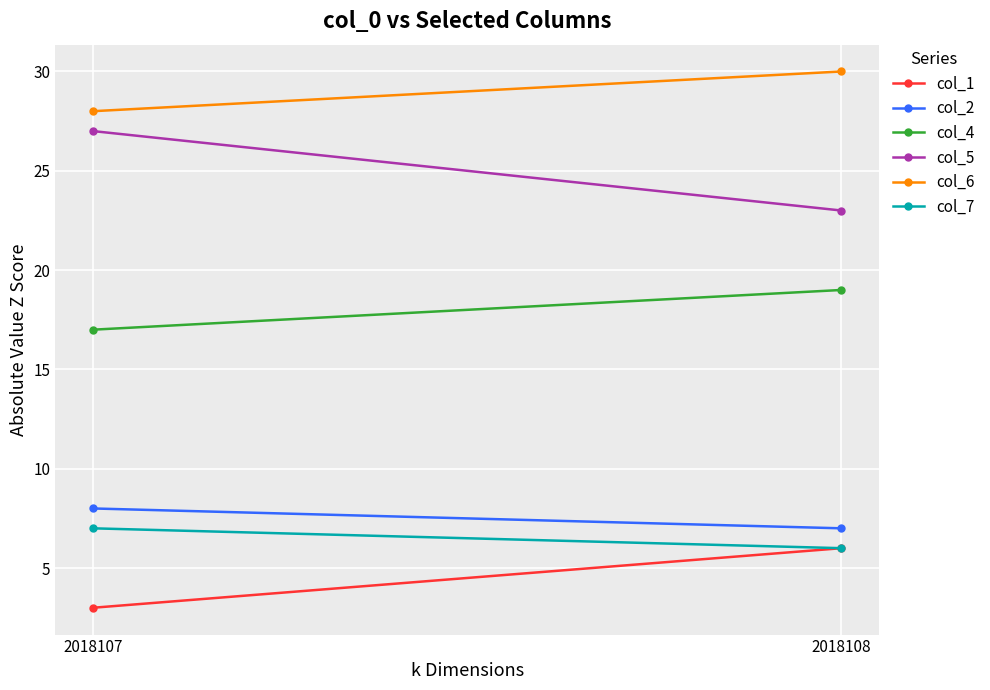

How many lines are shown in the chart?

6